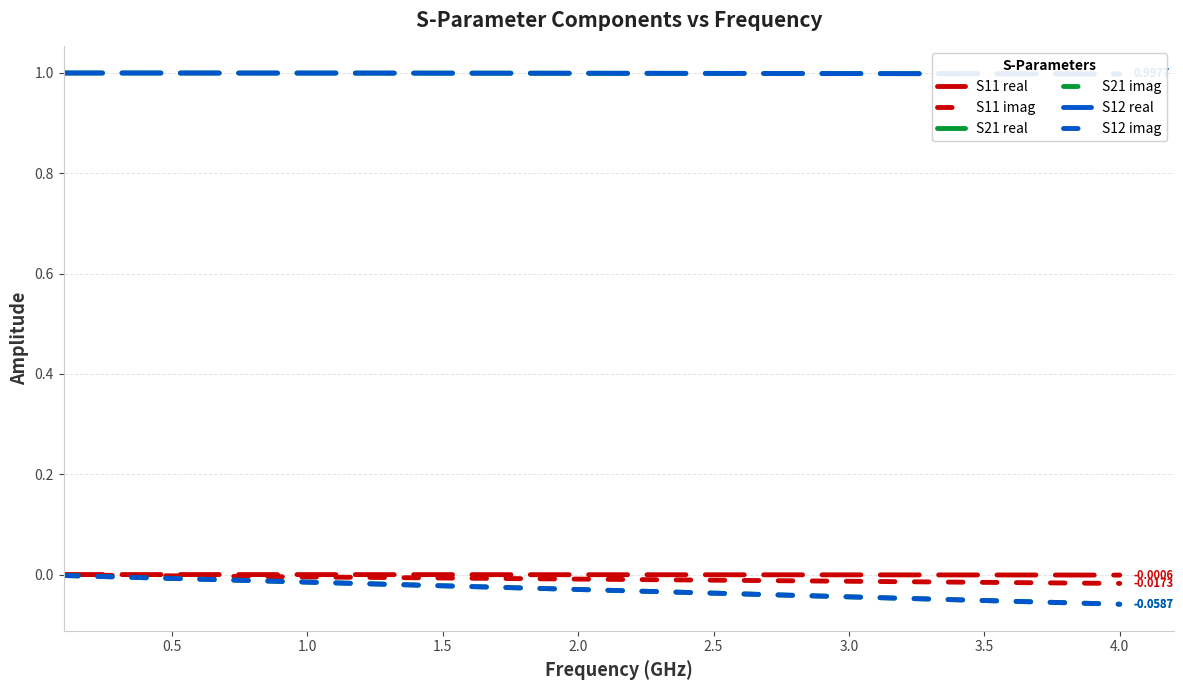

True or false: S11 imag has more than 0 points higher than both neighbors.

False